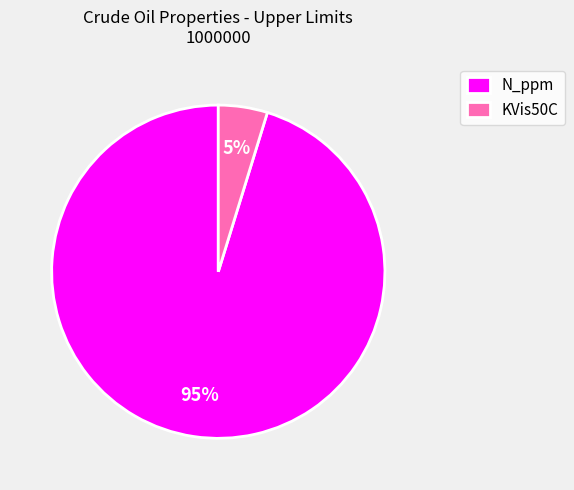

Which slice represents more than half of the pie?

N_ppm